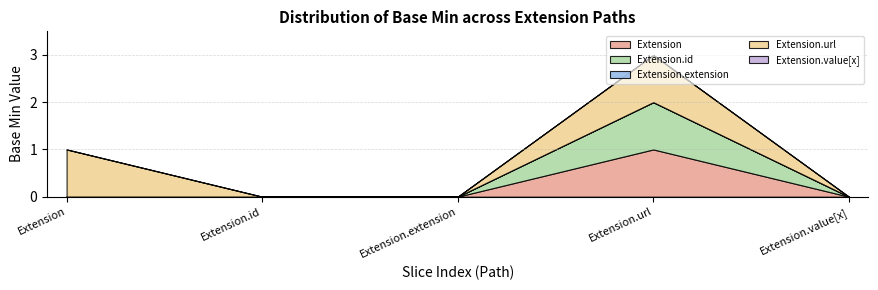

What are all the series names shown in the legend?

Extension, Extension.id, Extension.extension, Extension.url, Extension.value[x]